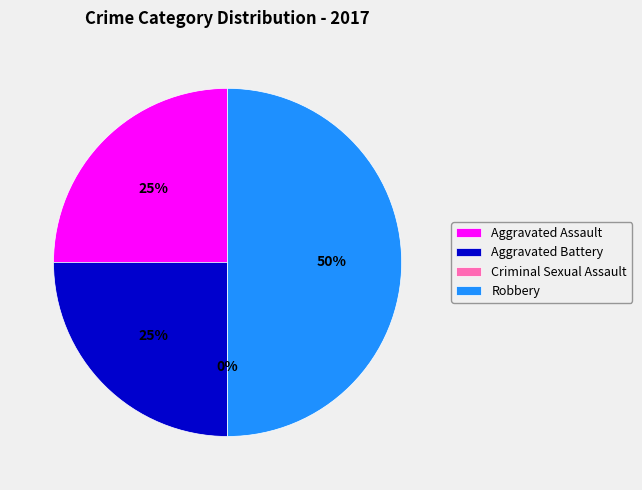

How many segments does this pie chart have?

4